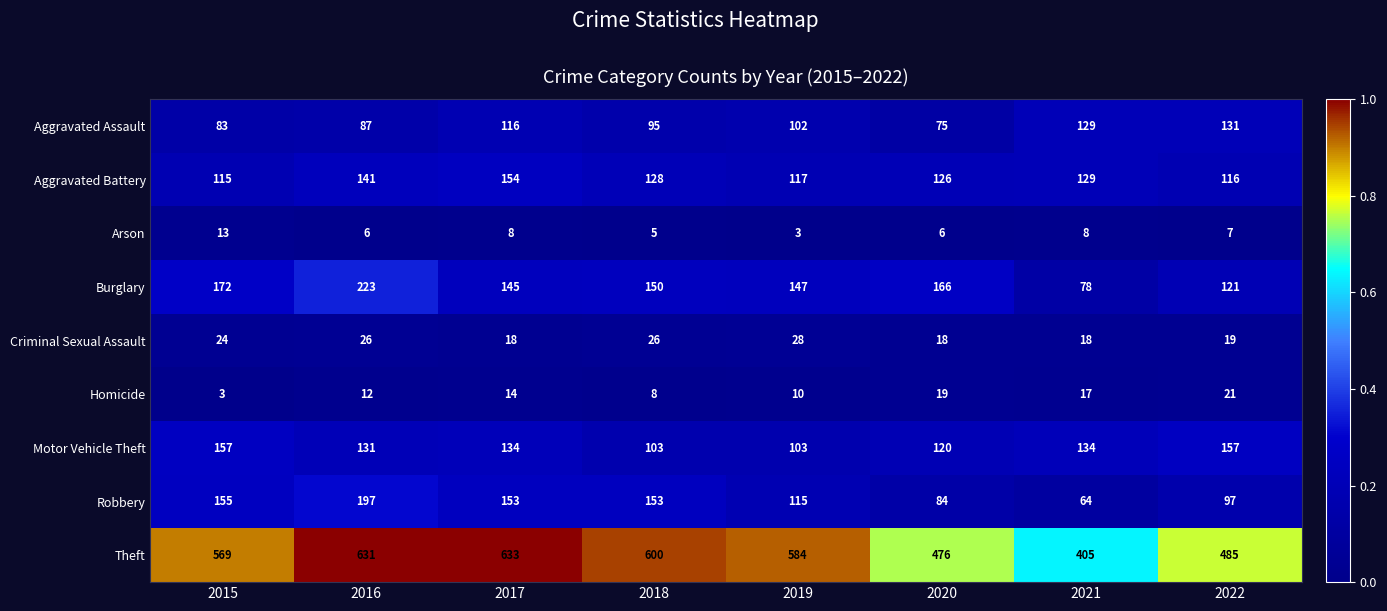

What is the sum of all Theft values?

4383